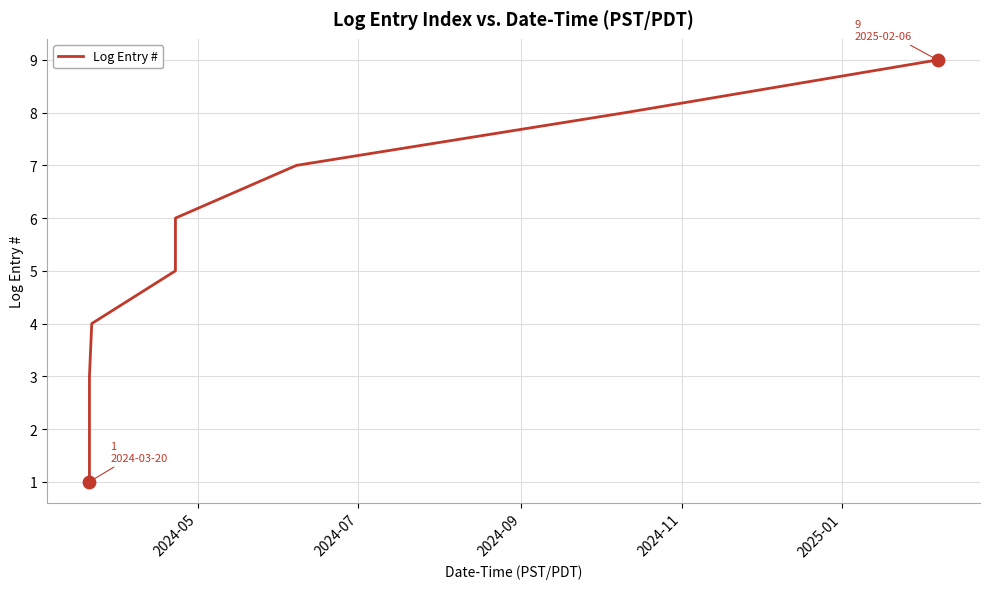

What is the maximum value shown in the chart?

9